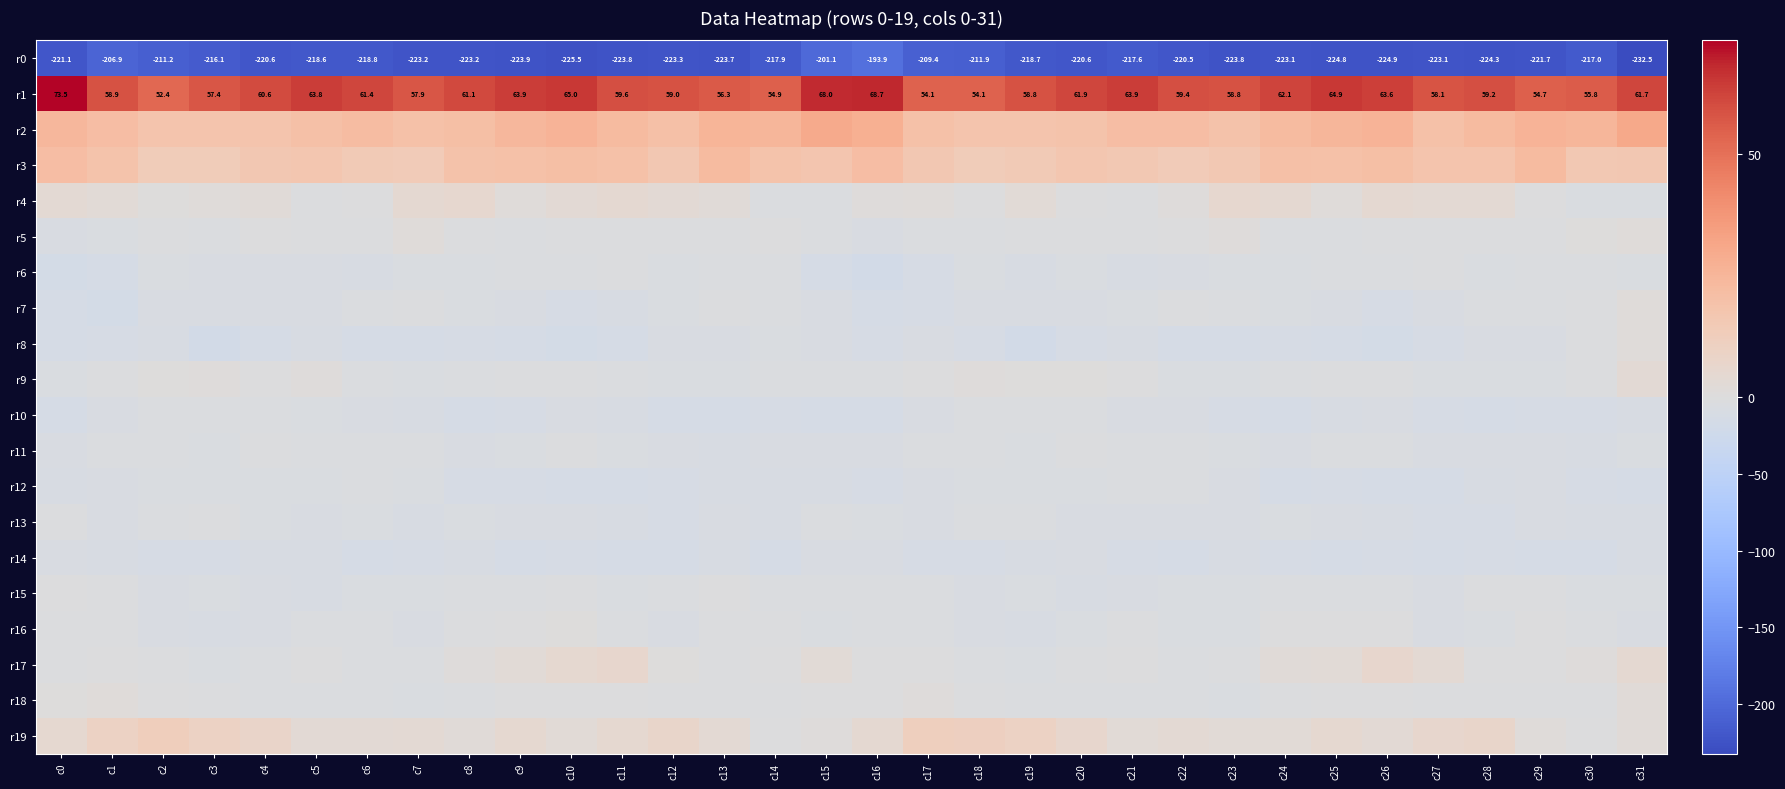

What is the sum of all r17 values?

-15.1